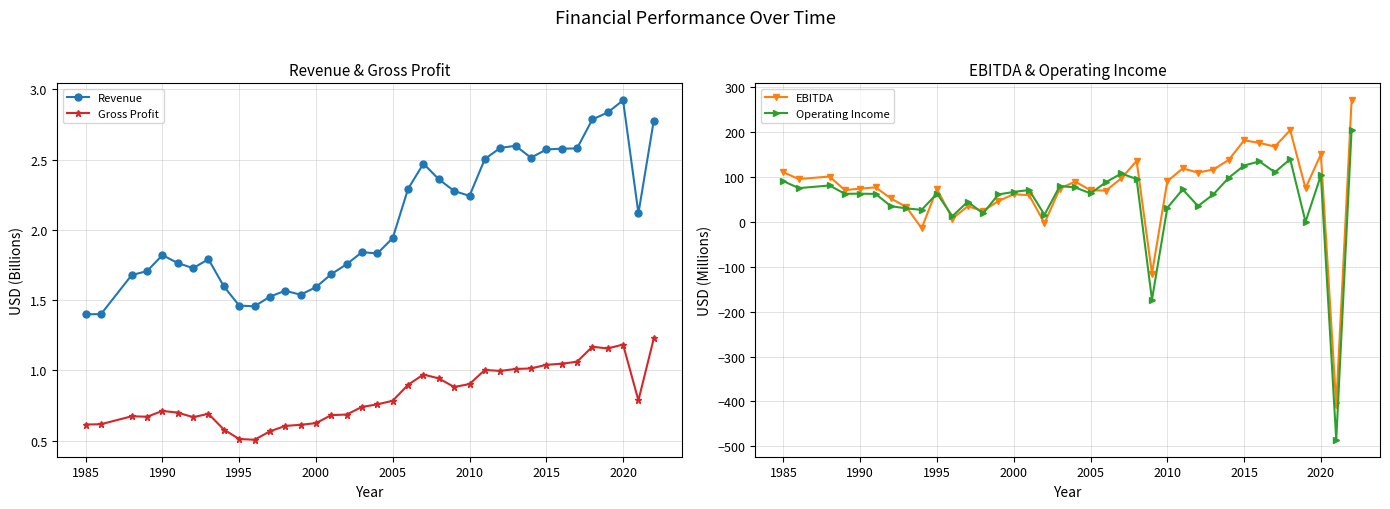

The value of Operating Income at 2000 is 94.6. True or false?

False